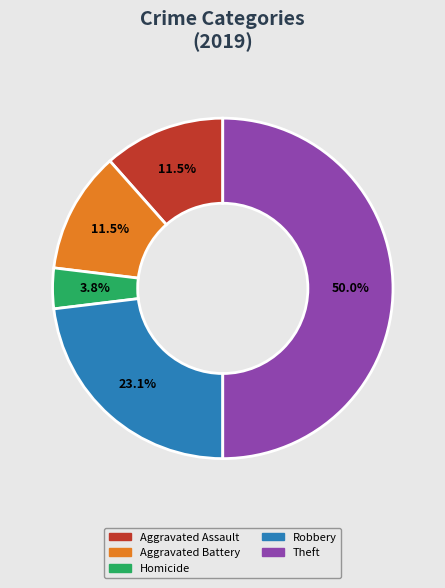

How many segments does this pie chart have?

5